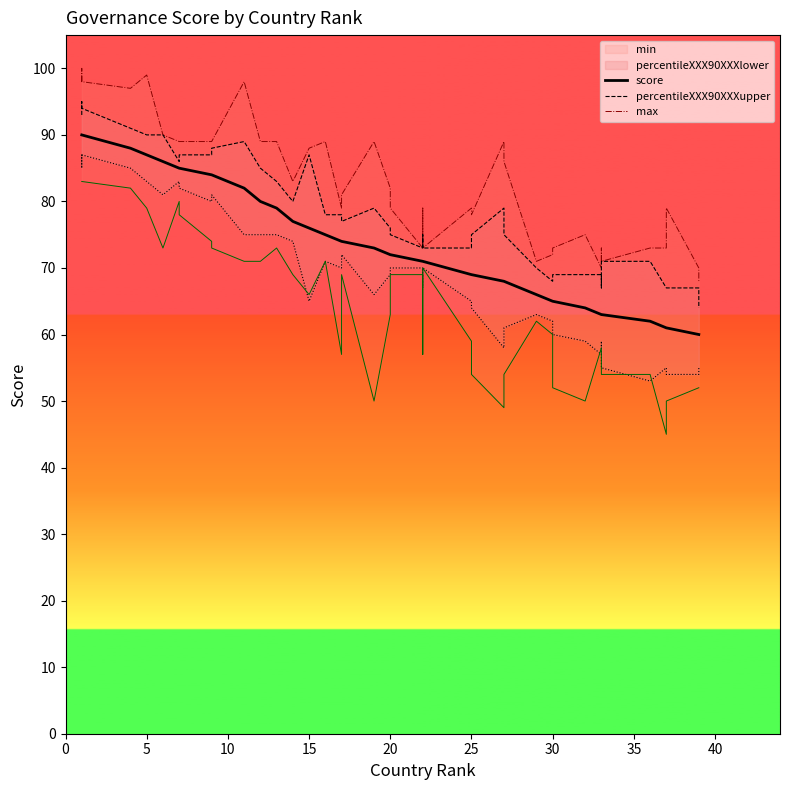

How many values in the max series are below 82?

20